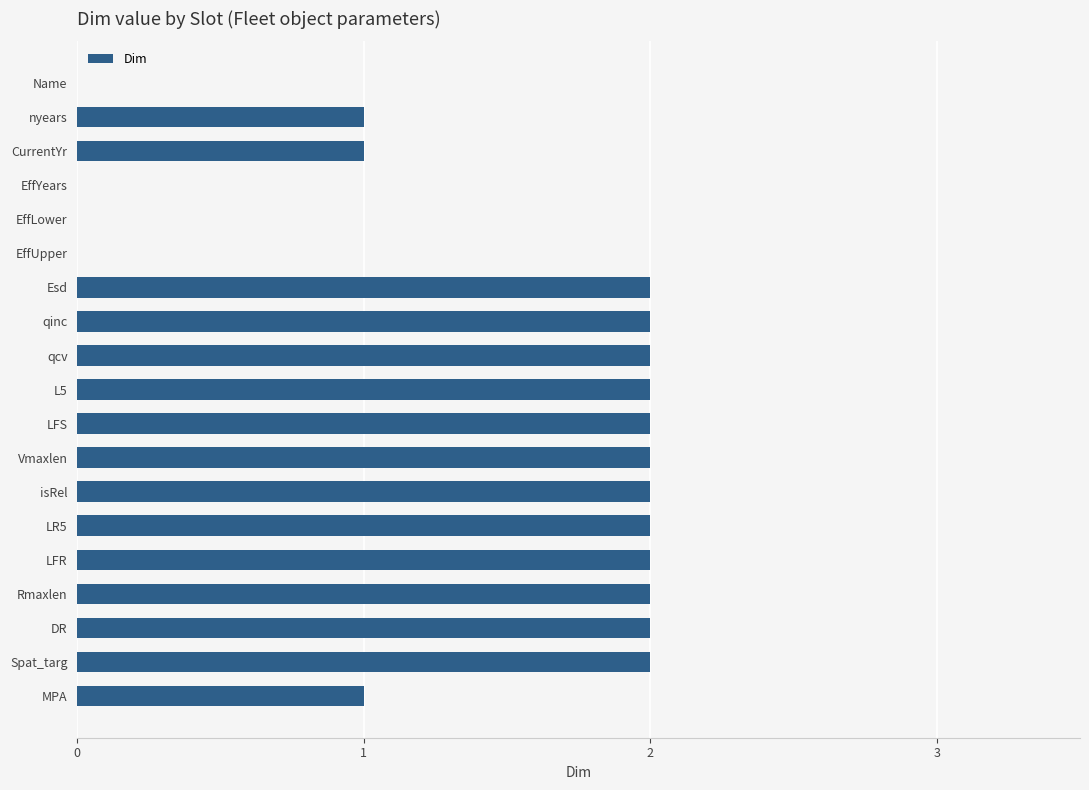

Is it true that the value at EffLower is 0?

True